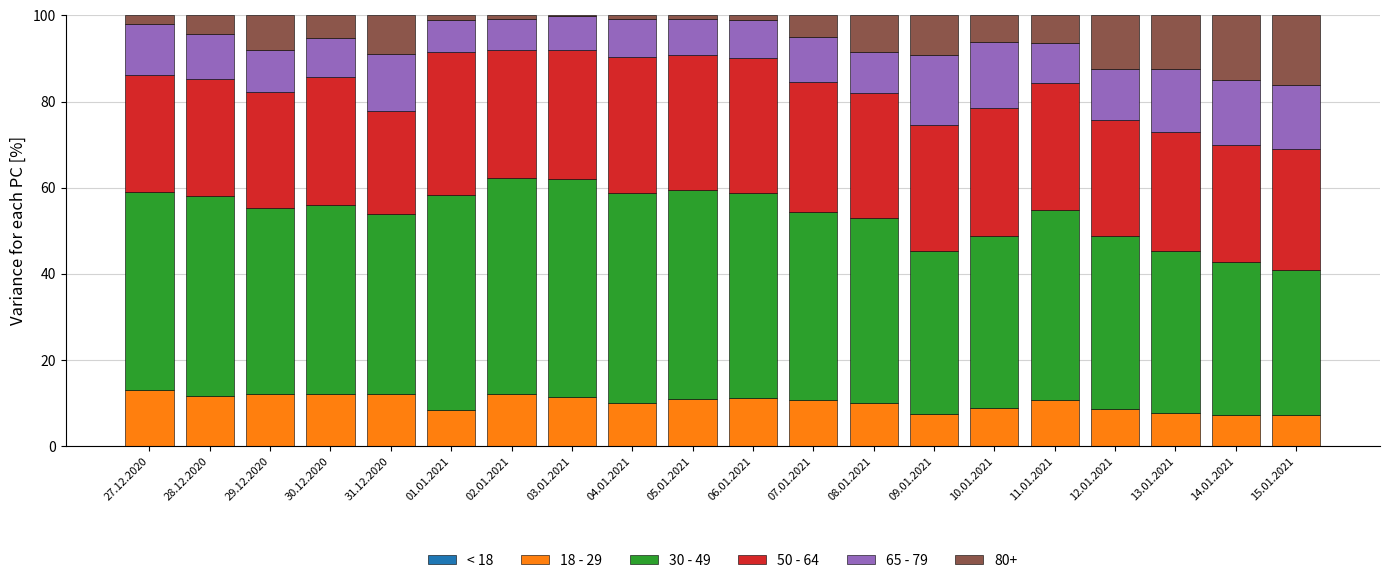

What is the total value across all series at 30.12.2020?

100.0